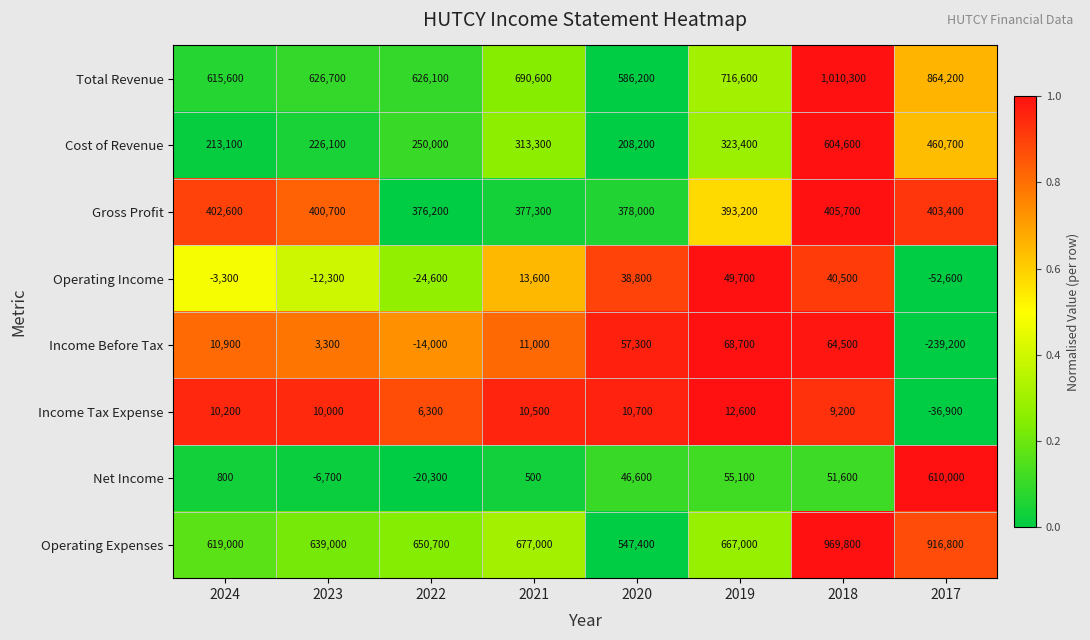

What is the maximum value shown in the chart?

1010300